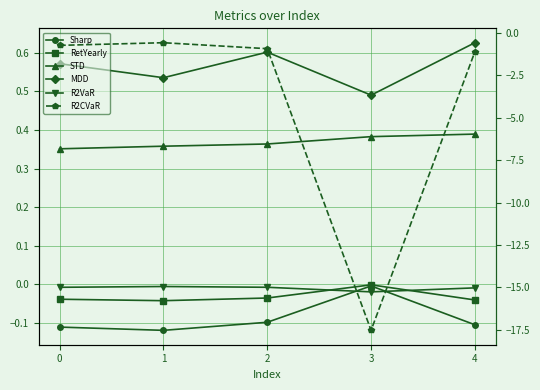

At which category does the chart reach its peak across all series?

4